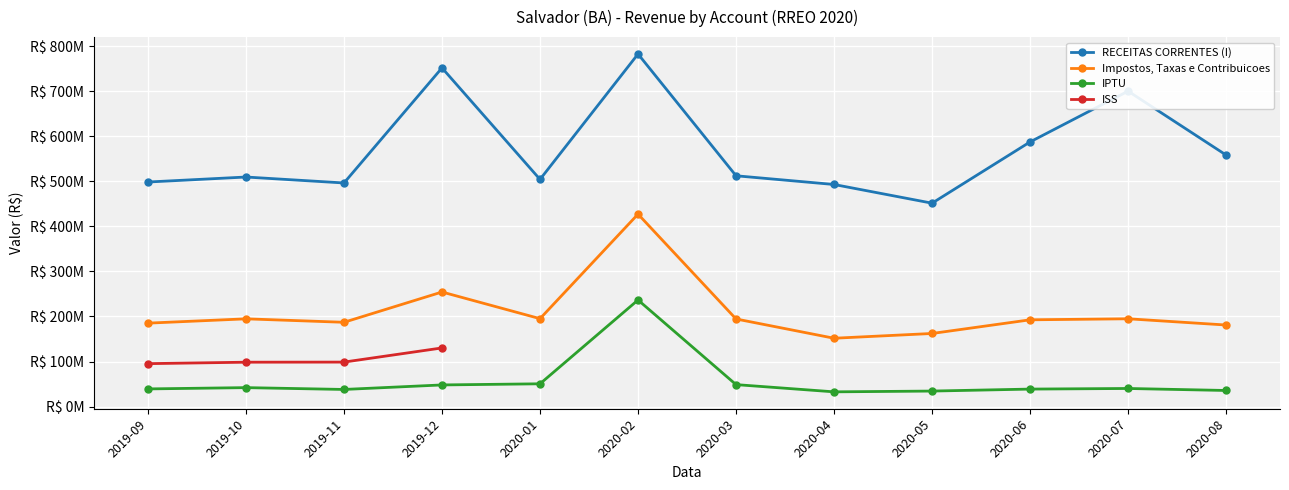

The RECEITAS CORRENTES (I) series shows 751445831.1 at 2019-12. True or false?

True